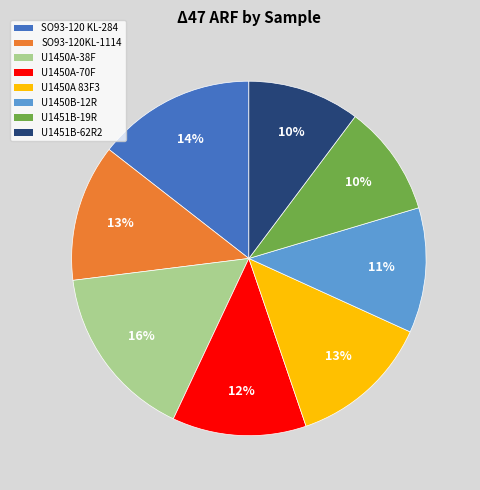

Does any single category account for the majority?

No